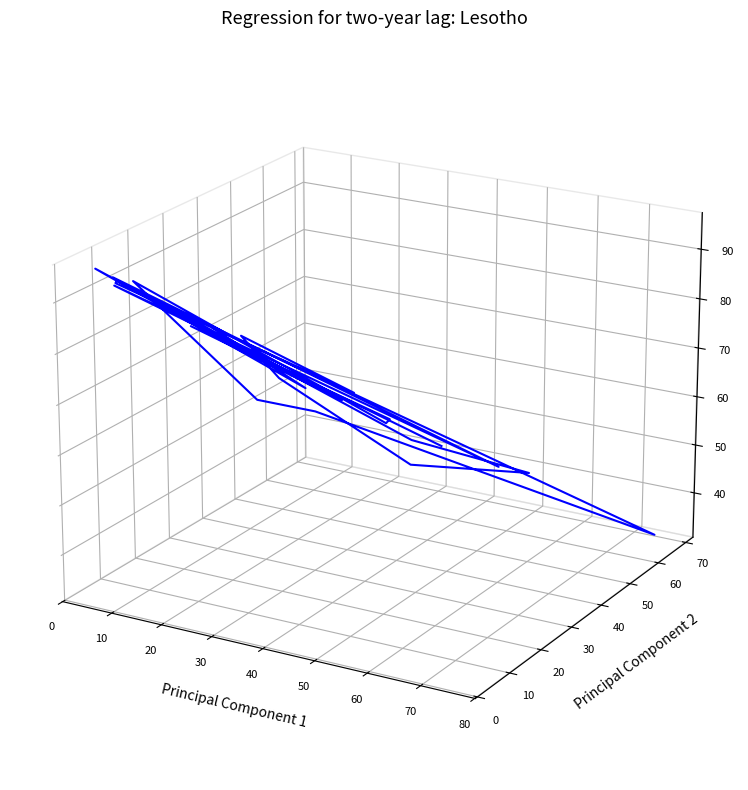

How many lines are shown in the chart?

1